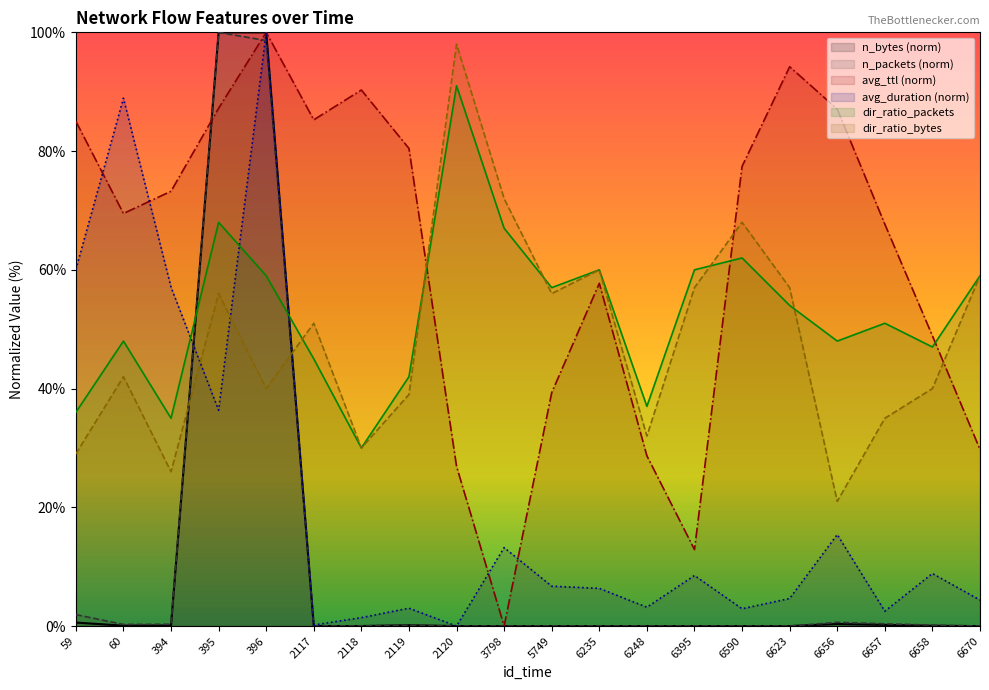

True or false: n_bytes (norm) has more than 0 interior local peaks.

True